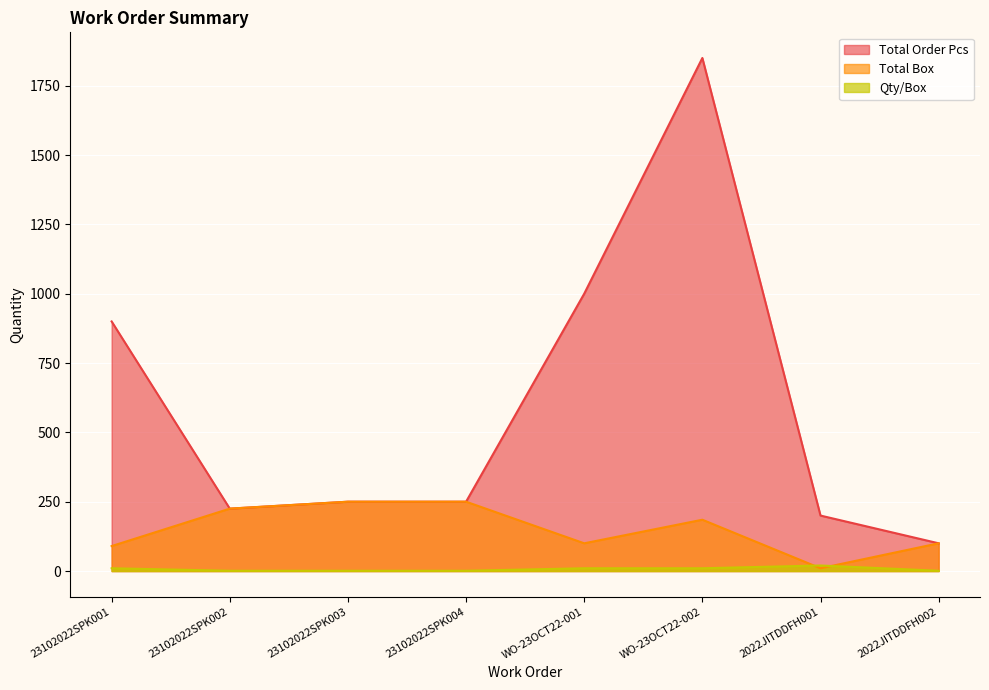

Where does the Total Box series first go above 185?

23102022SPK002